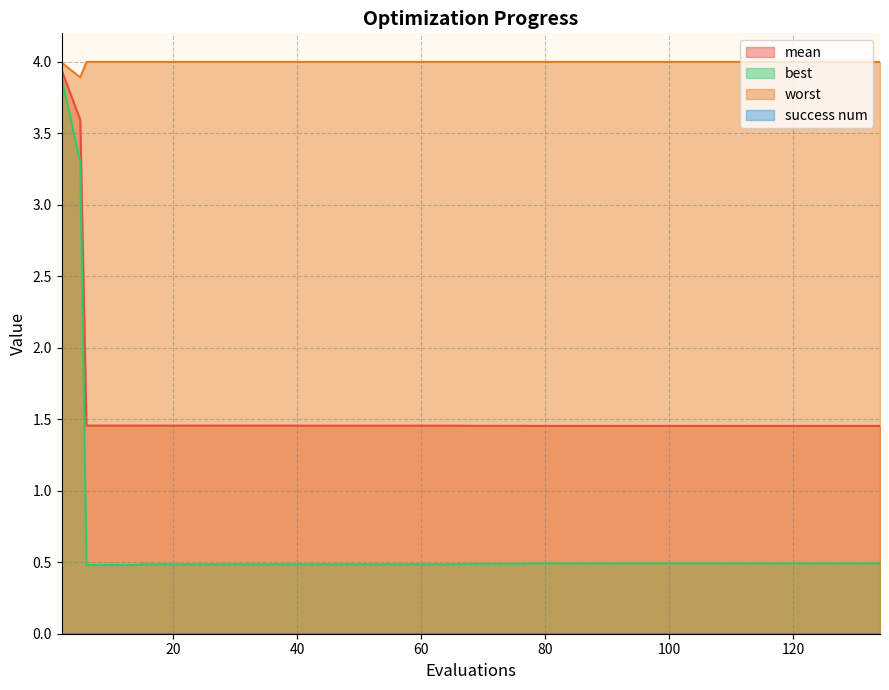

Between 14 and 15, which series saw the biggest shift?

best